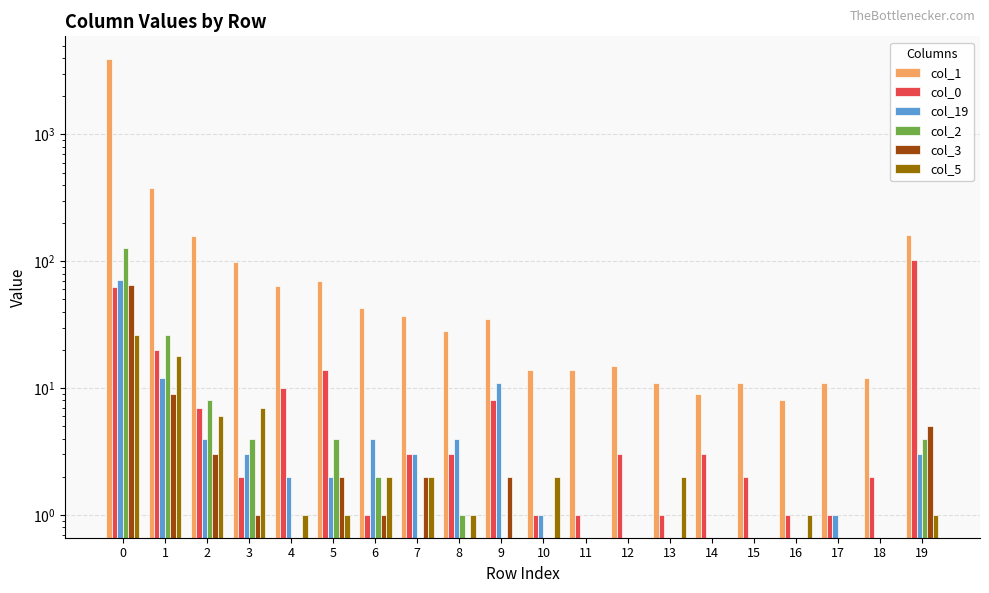

Reading left to right, extract all data points from this chart.

col_1: 0=3921	1=379	2=157	3=99	4=64	5=70	6=43	7=37	8=28	9=35	10=14	11=14	12=15	13=11	14=9	15=11	16=8	17=11	18=12	19=160
col_0: 0=63	1=20	2=7	3=2	4=10	5=14	6=1	7=3	8=3	9=8	10=1	11=1	12=3	13=1	14=3	15=2	16=1	17=1	18=2	19=103
col_19: 0=71	1=12	2=4	3=3	4=2	5=2	6=4	7=3	8=4	9=11	10=1	11=0	12=0	13=0	14=0	15=0	16=0	17=1	18=0	19=3
col_2: 0=127	1=26	2=8	3=4	4=0	5=4	6=2	7=0	8=1	9=0	10=0	11=0	12=0	13=0	14=0	15=0	16=0	17=0	18=0	19=4
col_3: 0=65	1=9	2=3	3=1	4=0	5=2	6=1	7=2	8=0	9=2	10=0	11=0	12=0	13=0	14=0	15=0	16=0	17=0	18=0	19=5
col_5: 0=26	1=18	2=6	3=7	4=1	5=1	6=2	7=2	8=1	9=0	10=2	11=0	12=0	13=2	14=0	15=0	16=1	17=0	18=0	19=1